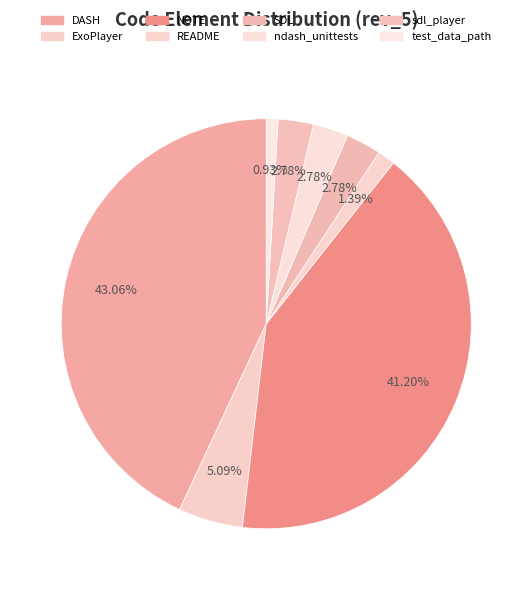

Does README represent more than half of the total?

No